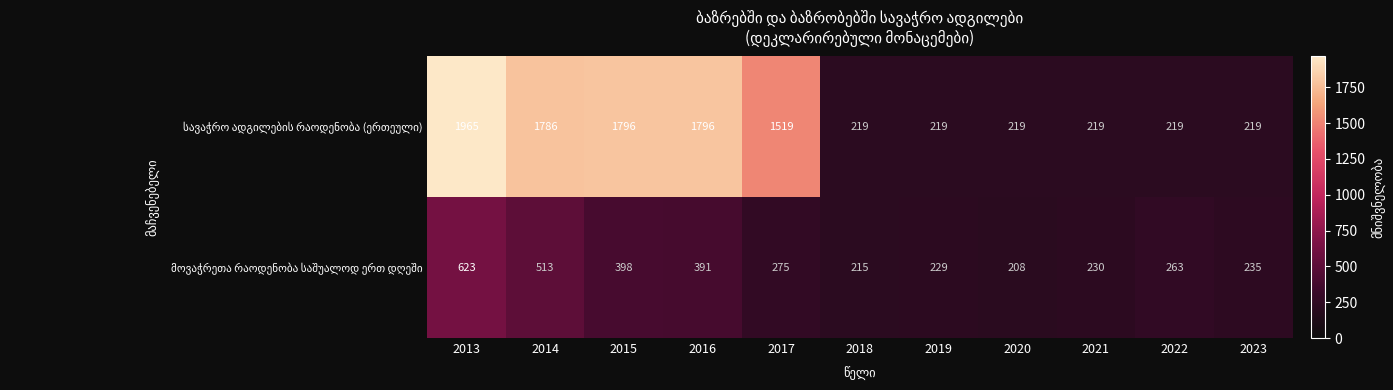

What is the greatest value displayed?

1965